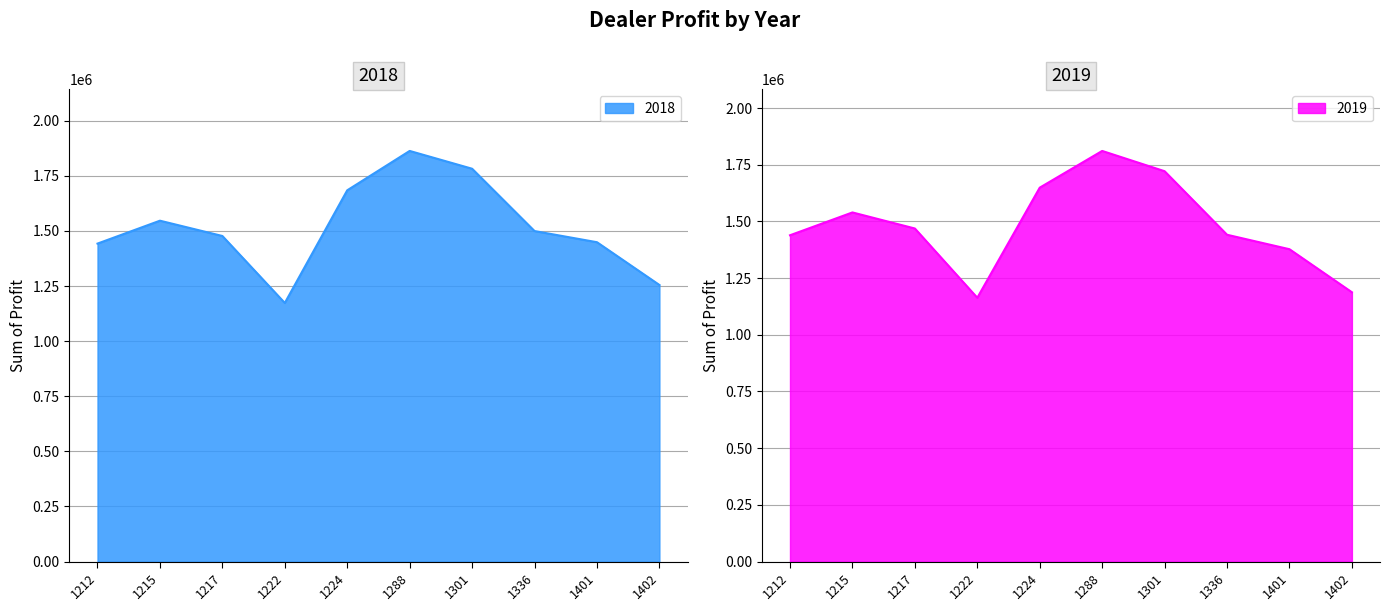

Count the number of categories in the chart.

10